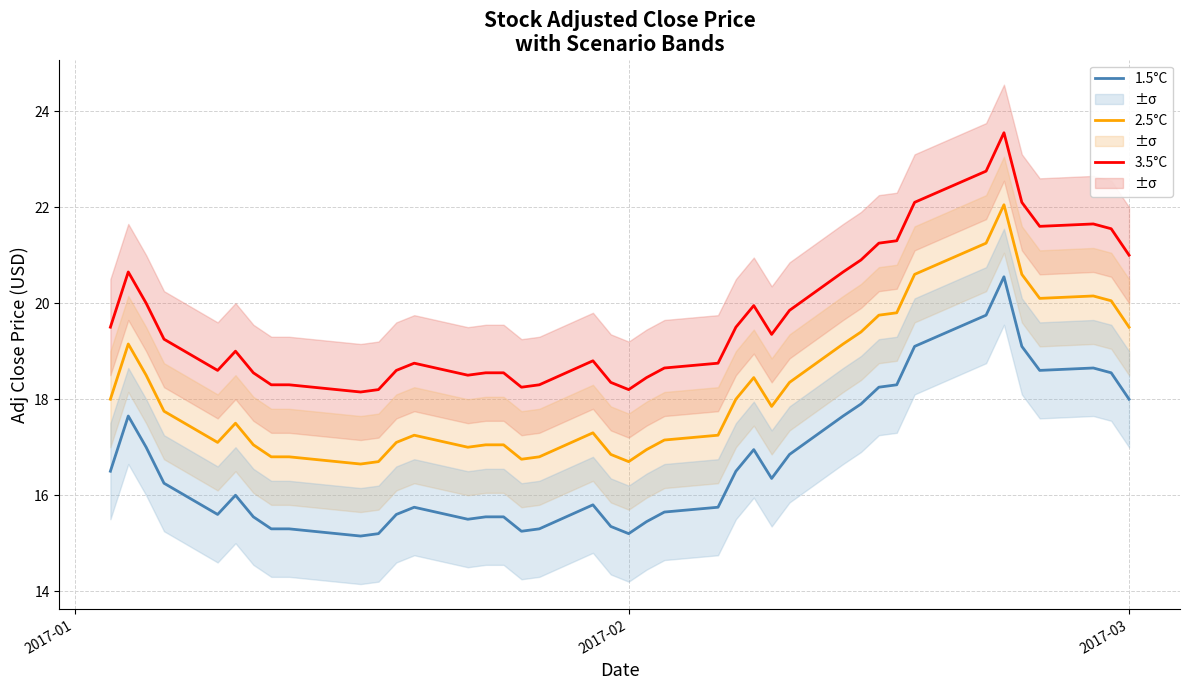

How many interior local valleys does the 2.5°C series have?

7